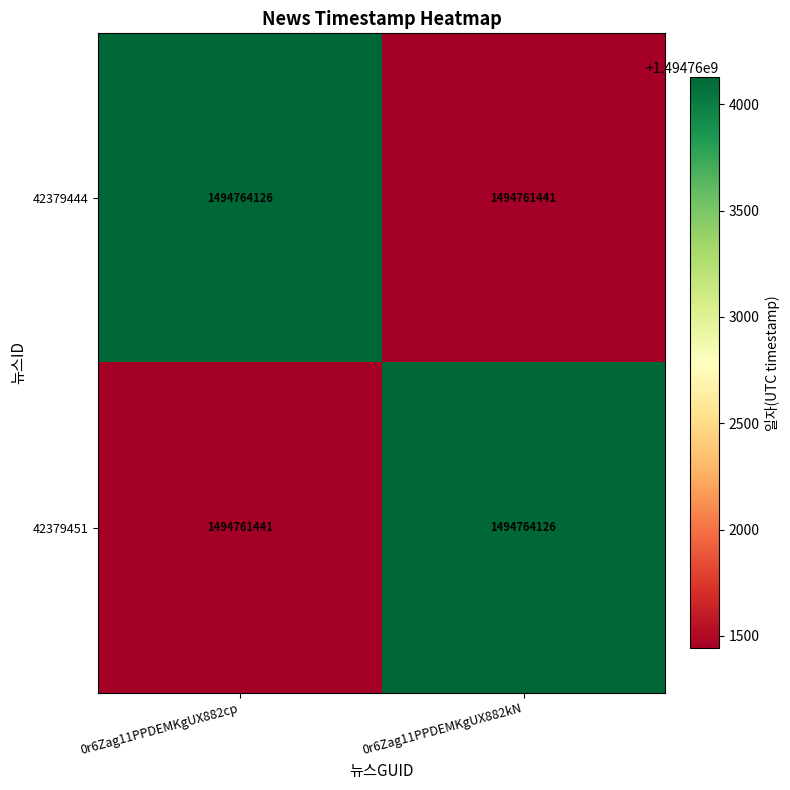

True or false: 42379444 has a value of 431518437 at 0r6Zag11PPDEMKgUX882cp.

False